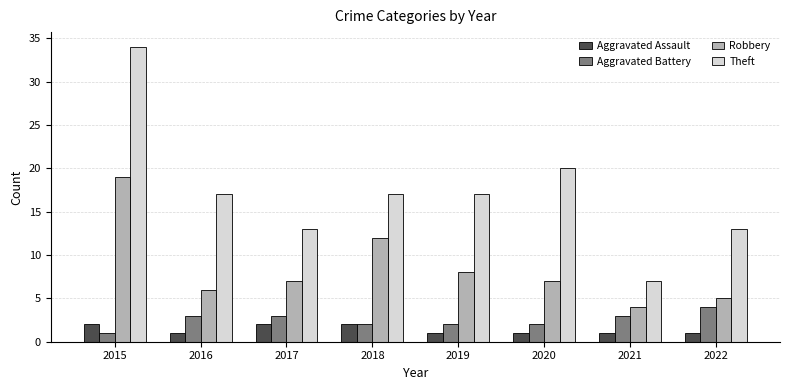

How many bars are there in each group?

4